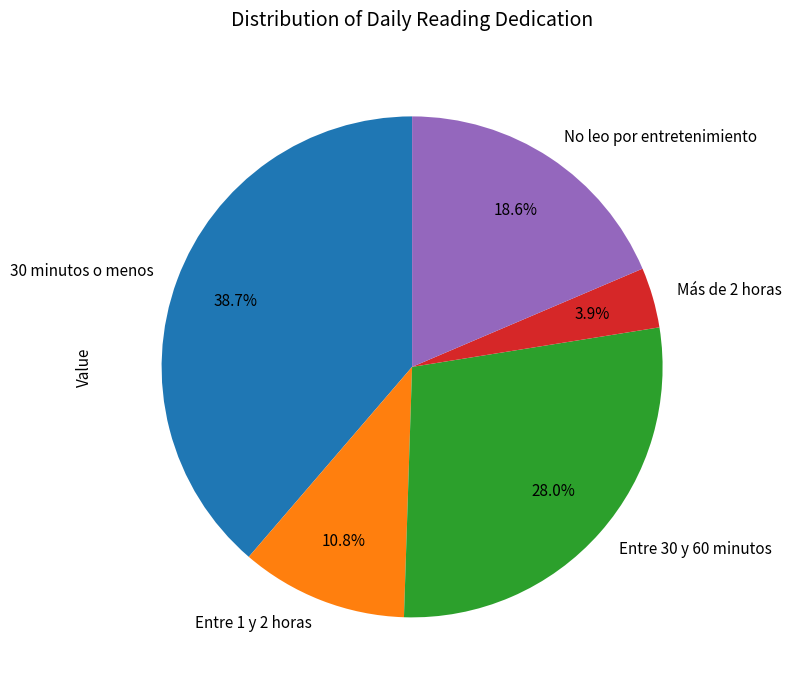

How many segments does this pie chart have?

5